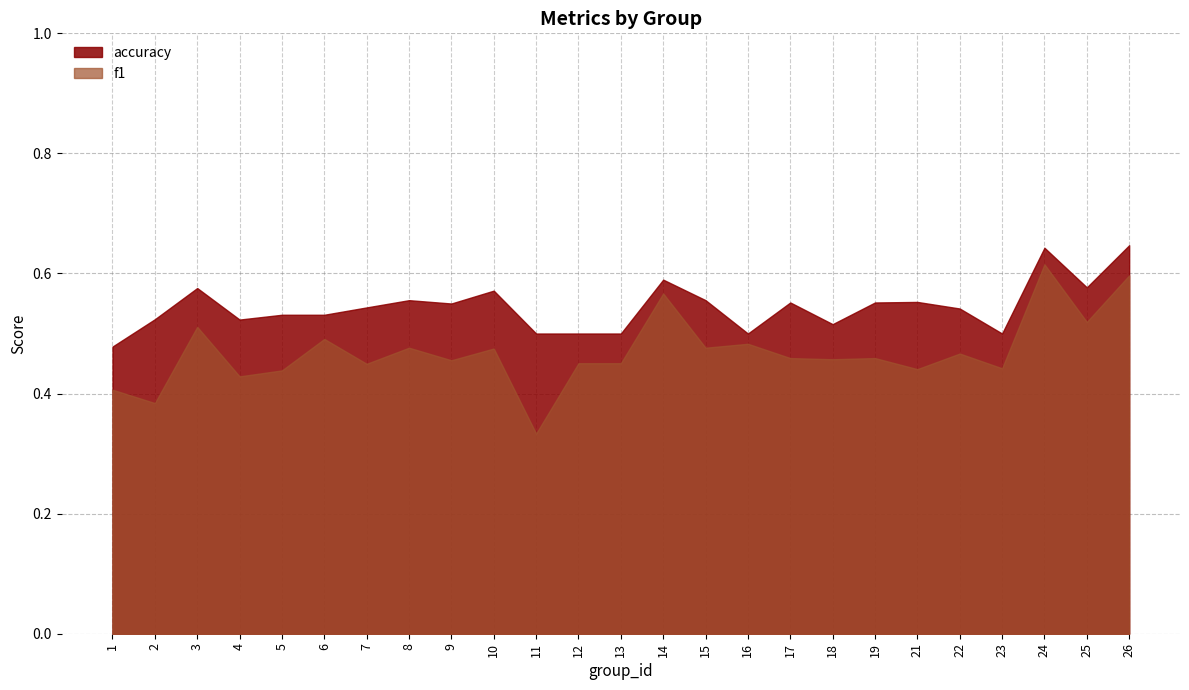

List the series in order of their overall mean, lowest first.

f1, accuracy